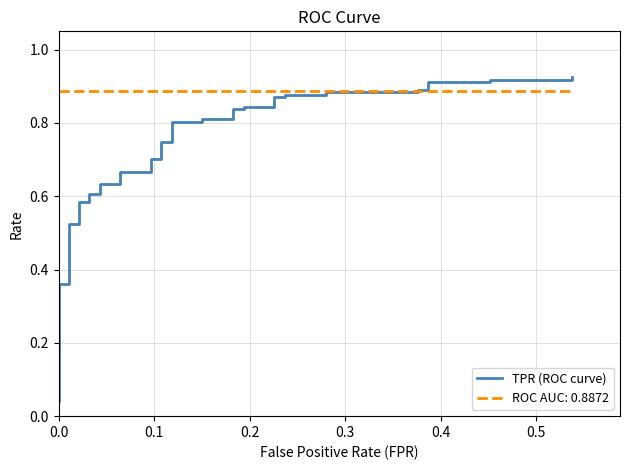

The value at 33 is 1.2. True or false?

False